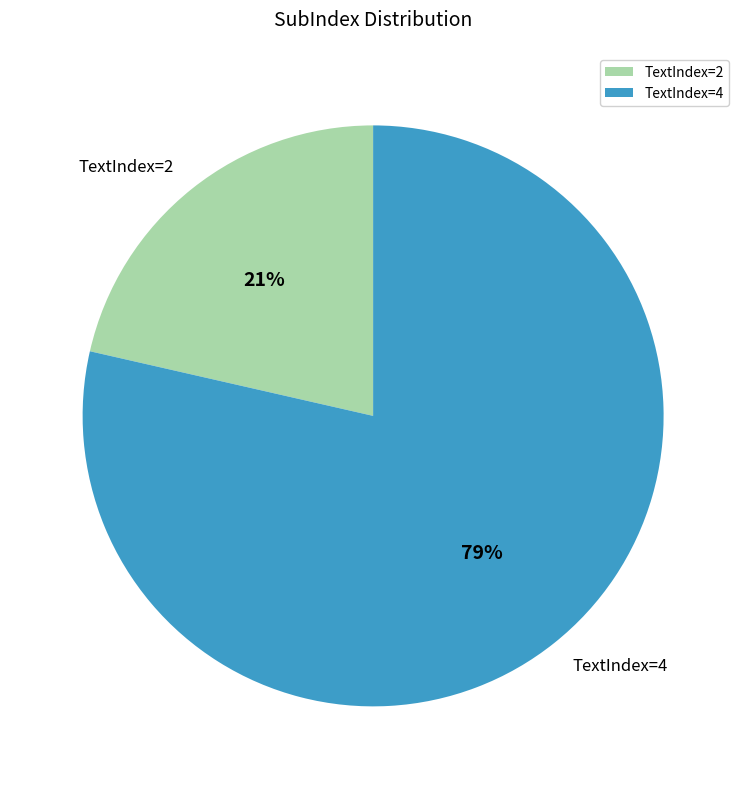

How many slices are in this pie chart?

2